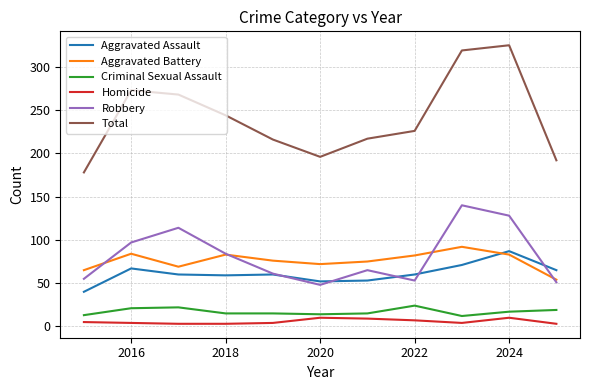

What is the highest value of the Homicide series?

10